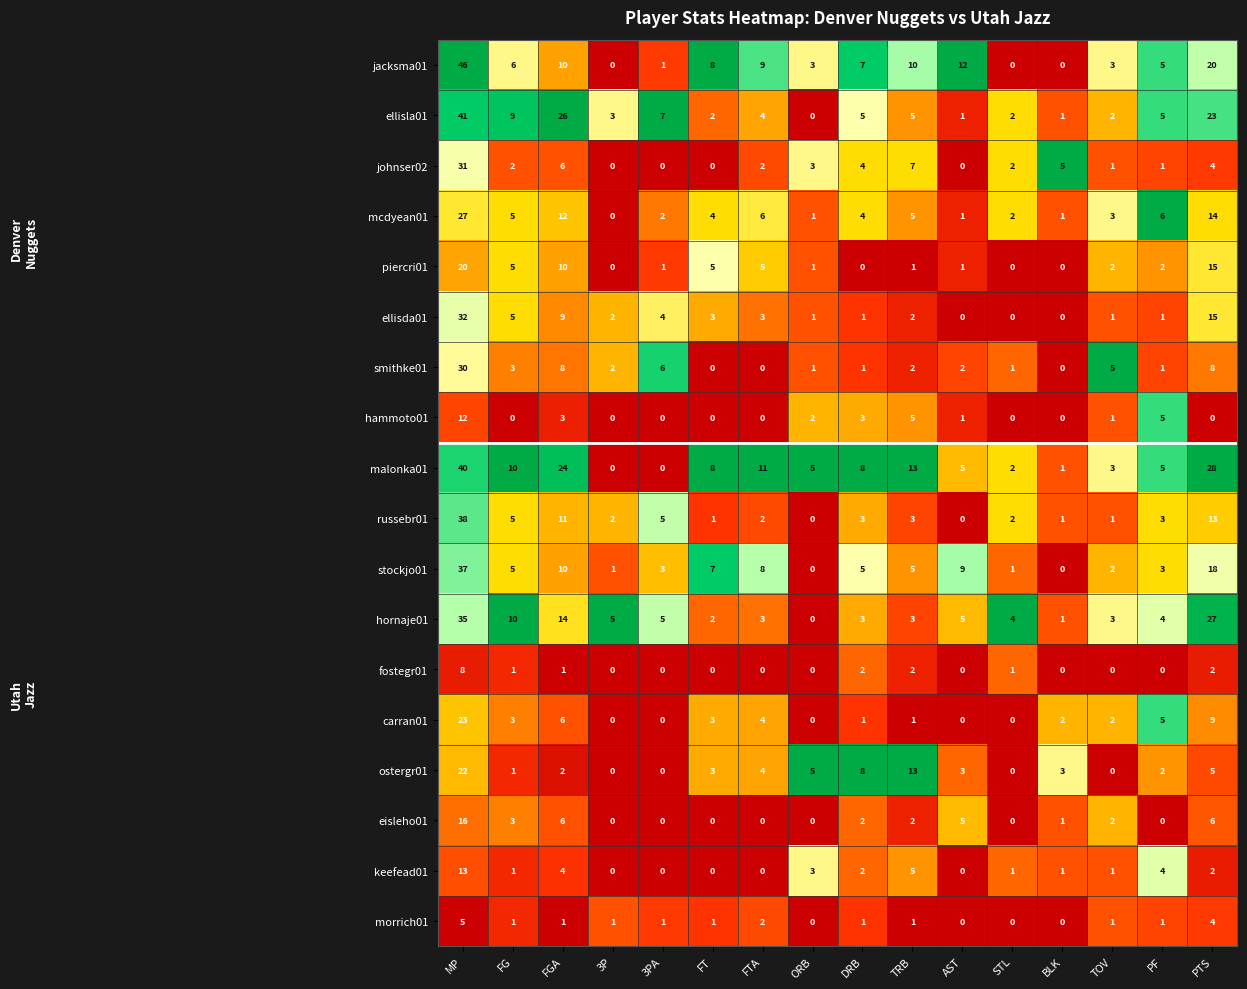

Is it true that fostegr01 equals 6 at BLK?

False